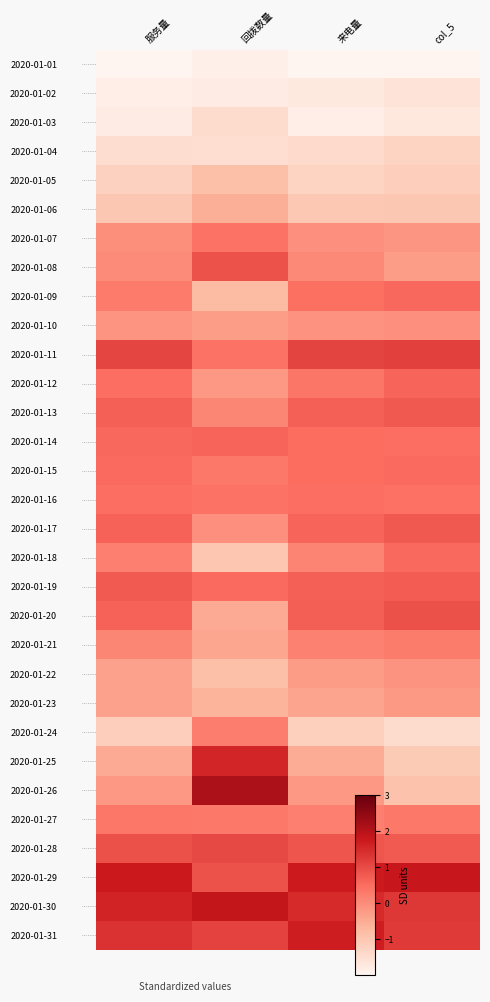

How many categories are shown in the chart?

4